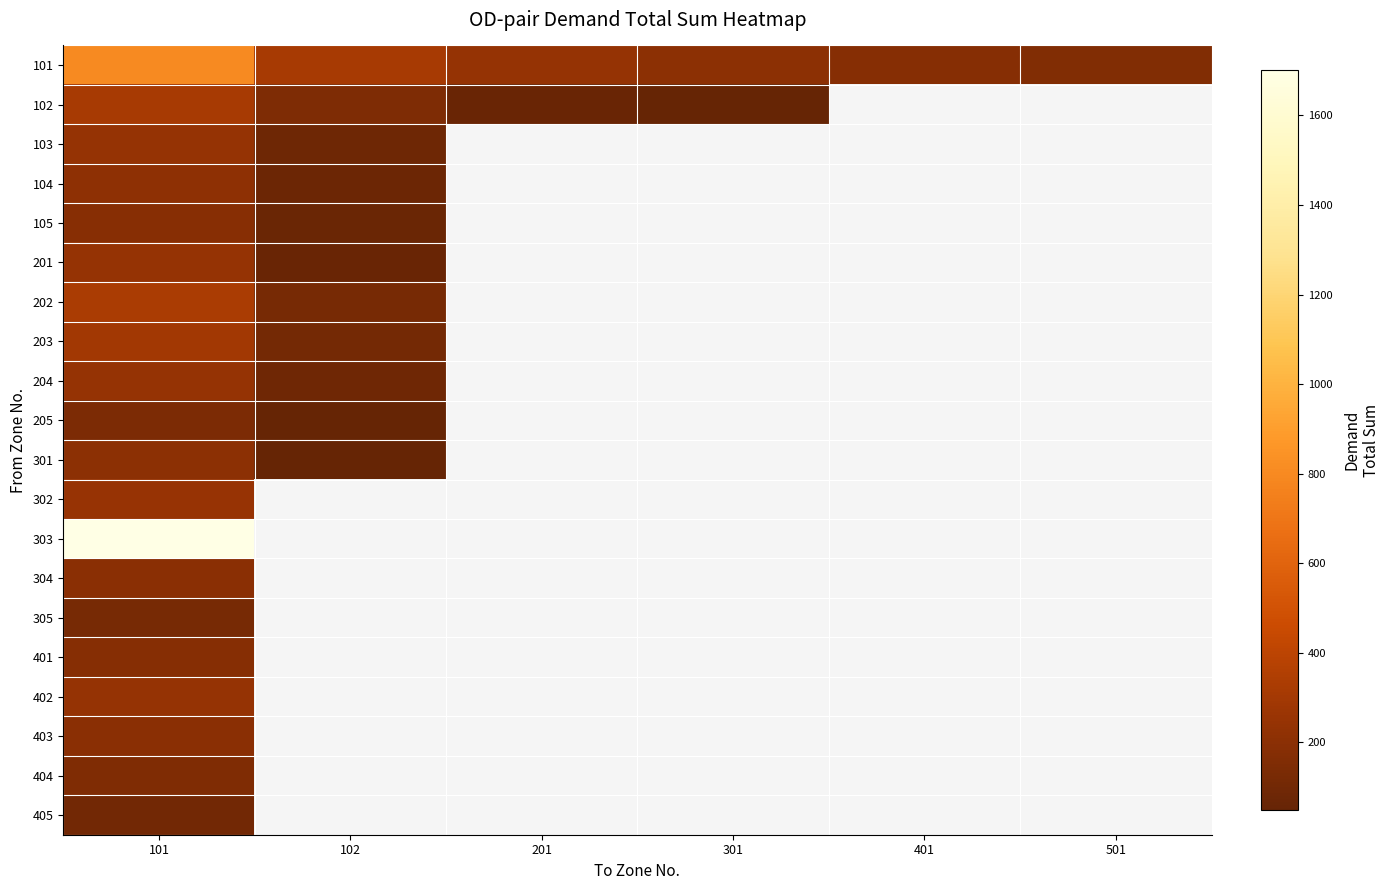

How many values in 403 are above zero?

1